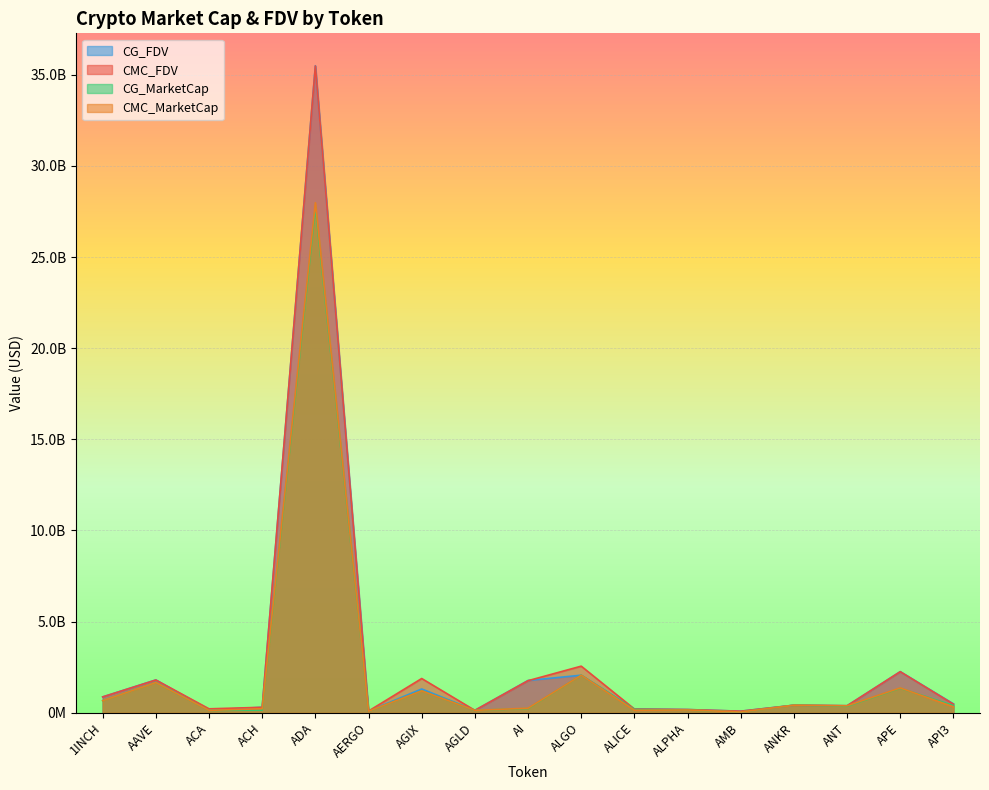

What is the smallest value displayed?

37373806.0